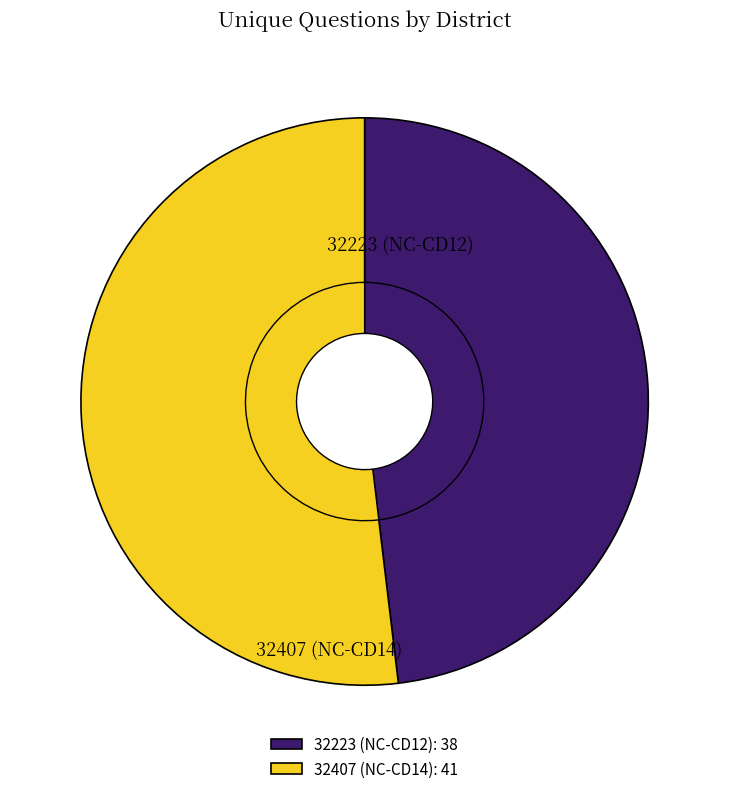

What portion of the pie excludes 32407 (NC-CD14)?

48.1%